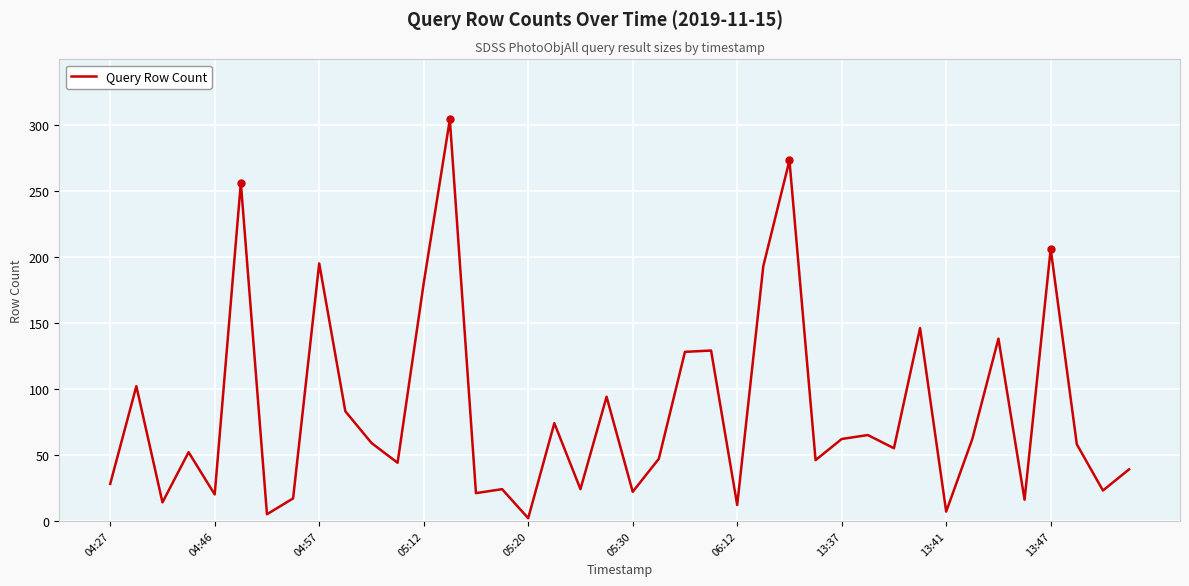

What is the maximum value shown in the chart?

304